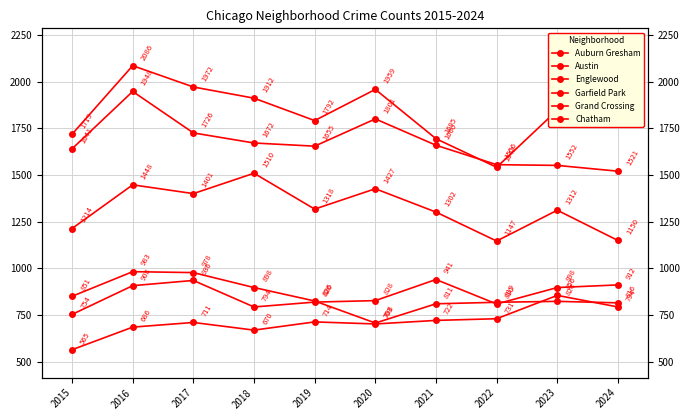

Reading left to right, transcribe all the data shown in this chart.

Auburn Gresham: 851	983	978	898	826	708	811	819	824	816
Austin: 1719	2086	1972	1912	1792	1959	1695	1542	1848	1798
Englewood: 1641	1948	1726	1672	1655	1801	1660	1556	1552	1521
Garfield Park: 1214	1448	1401	1510	1318	1427	1302	1147	1312	1150
Grand Crossing: 754	908	936	794	820	828	941	810	898	912
Chatham: 565	686	711	670	714	703	722	731	856	794